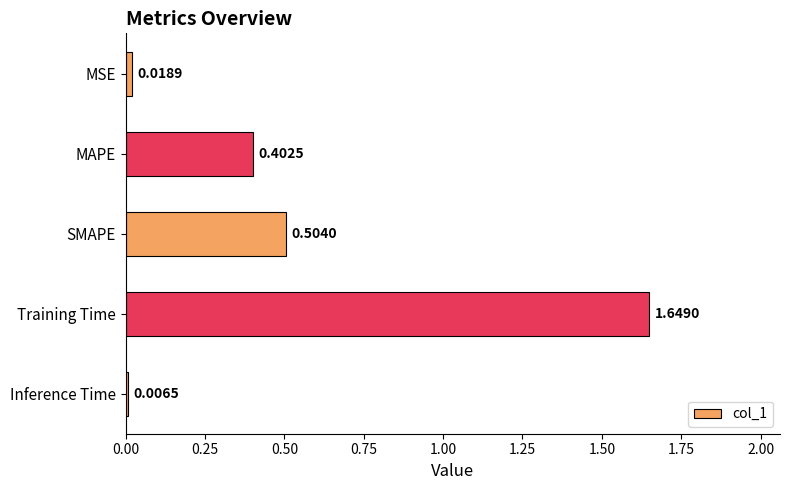

How many bars are there in total?

5